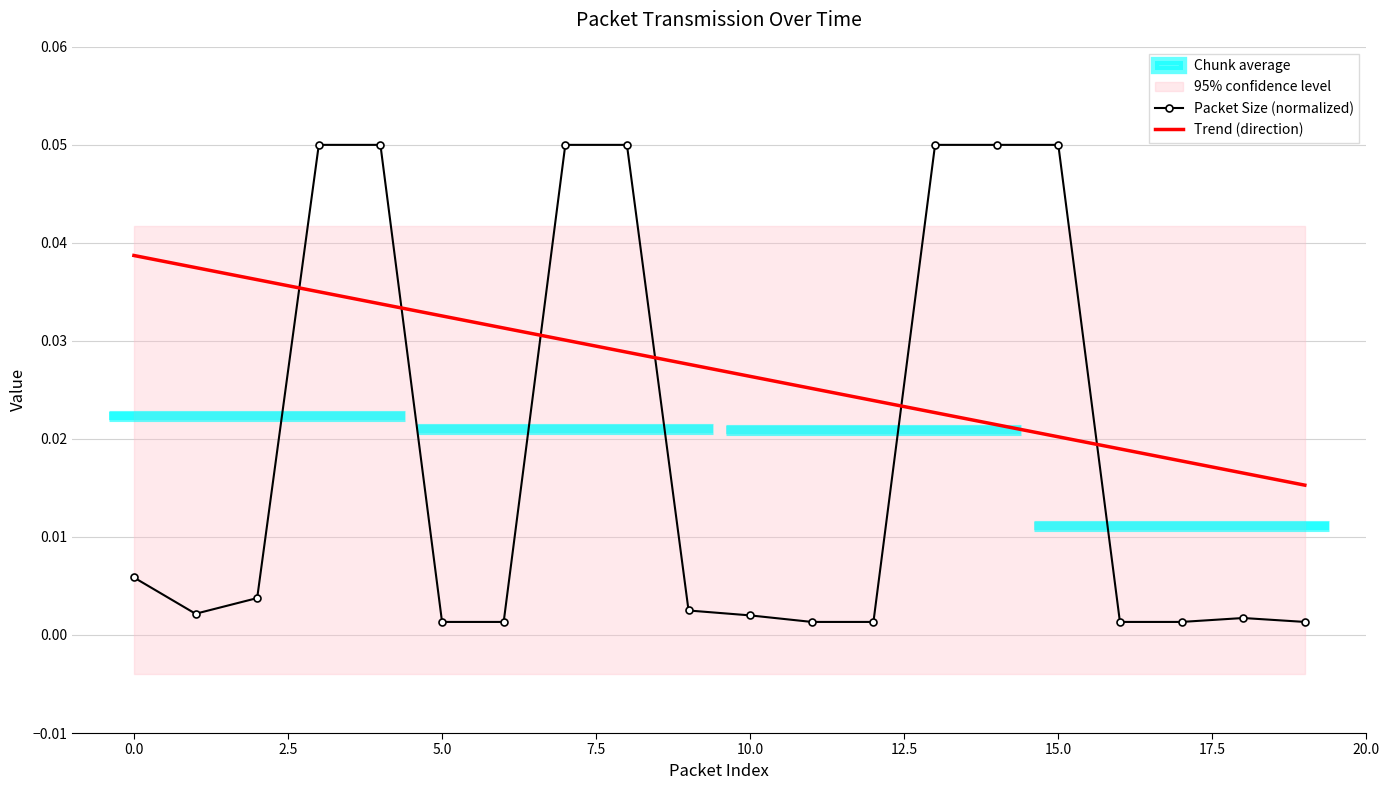

Is it true that Packet Size (normalized) equals 0.0 at 11?

False